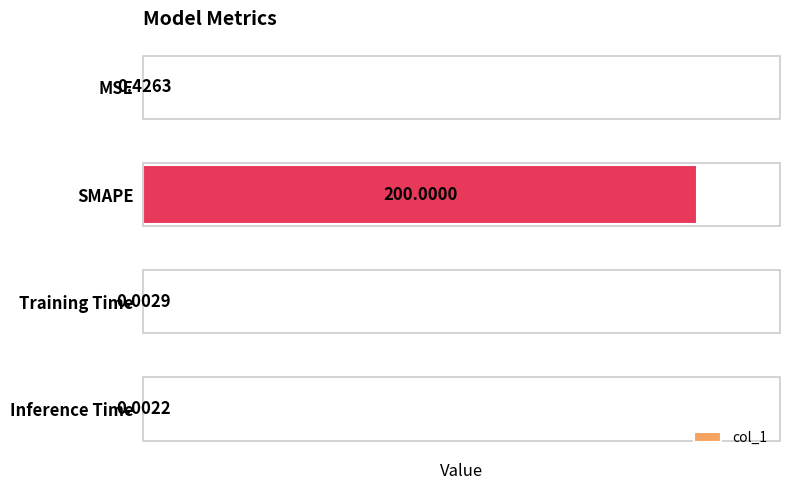

At which label is the value closest to 100?

MSE